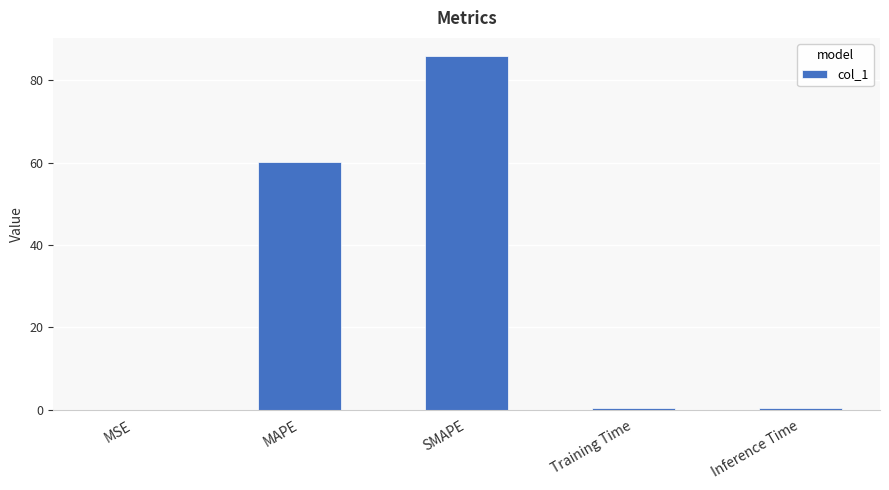

What is the greatest value displayed?

86.0